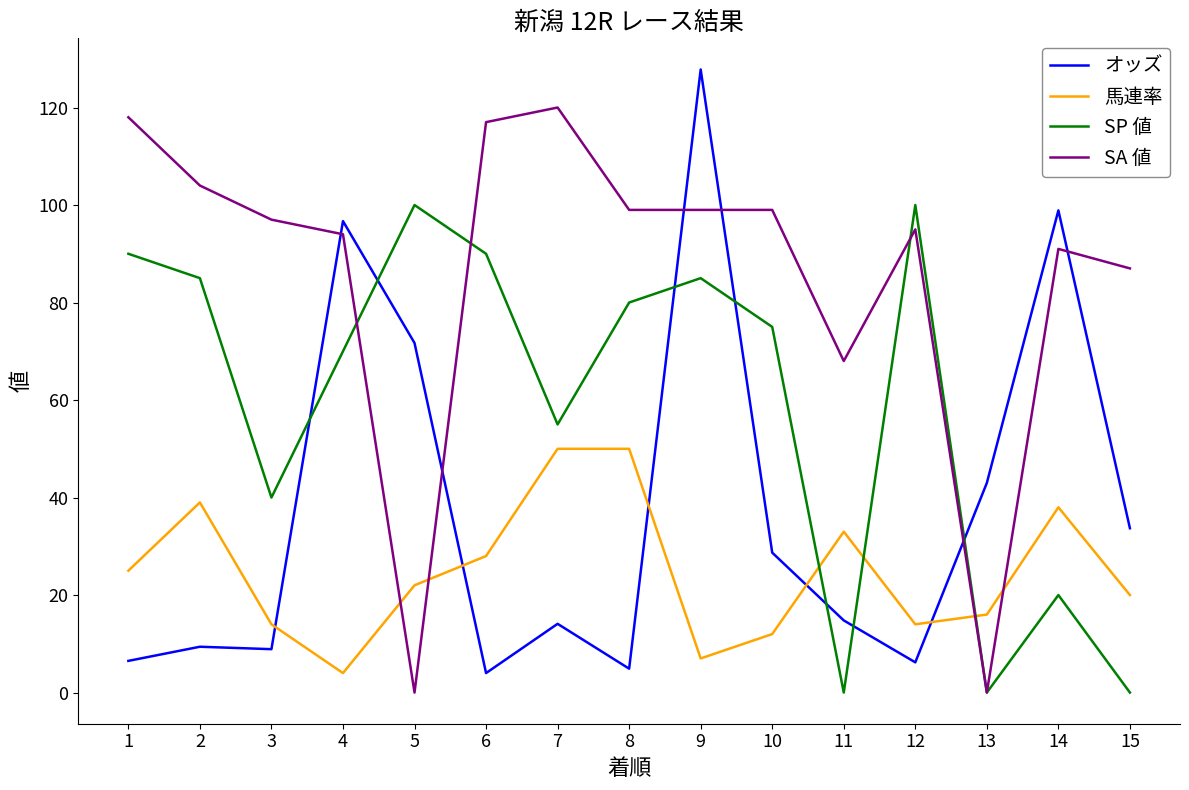

What are all the series names shown in the legend?

オッズ, 馬連率, SP 値, SA 値